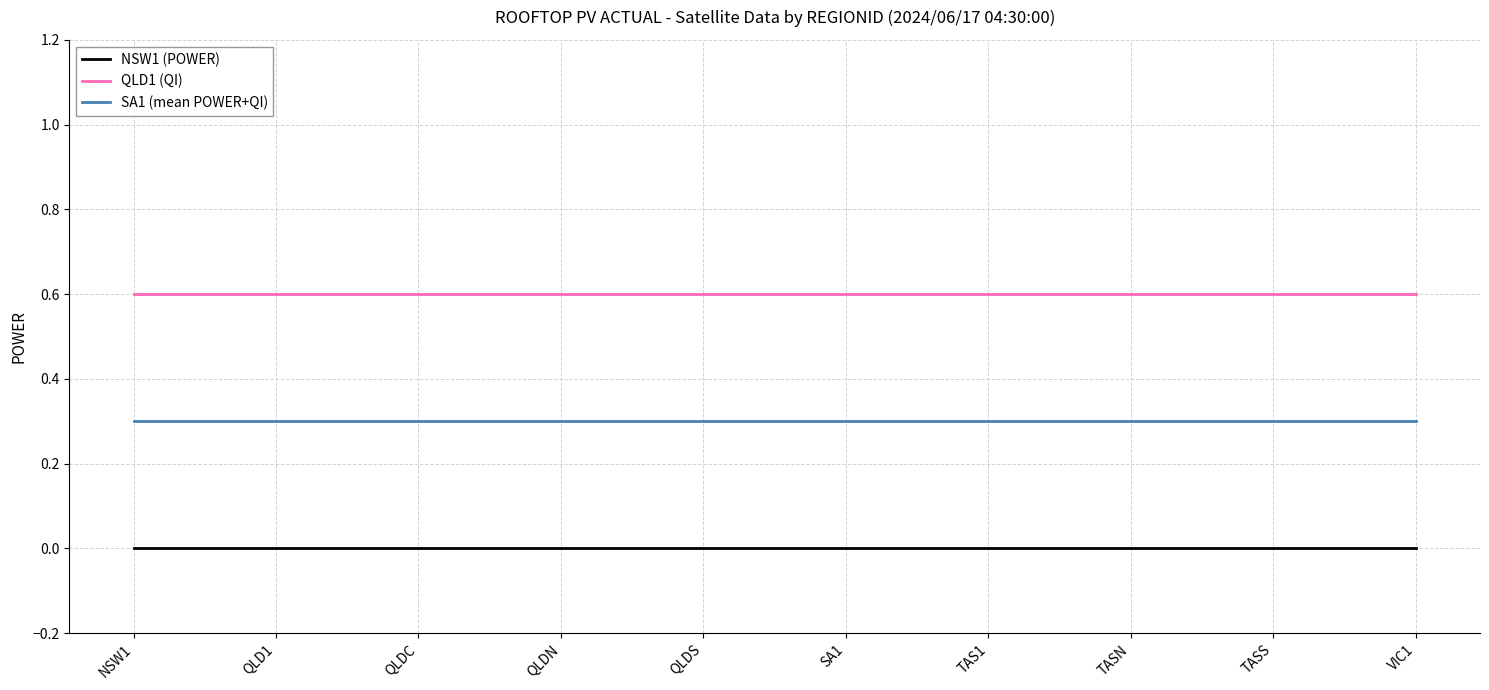

What is the total value across all series at SA1?

0.9